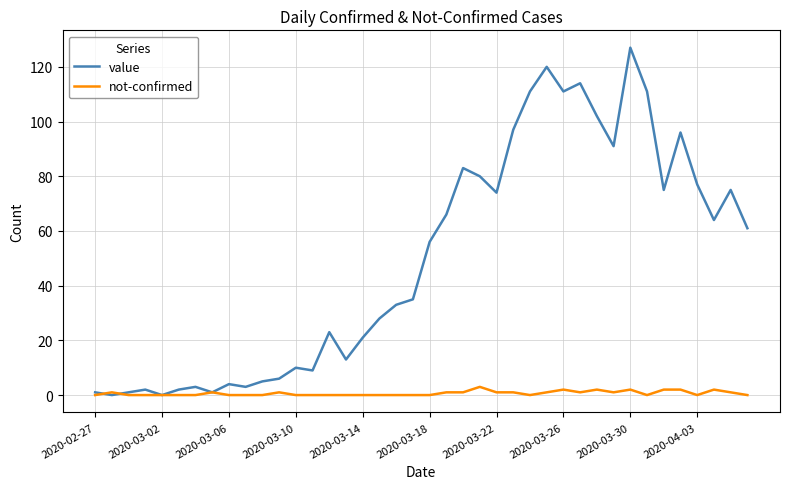

What is the difference between the second highest and second lowest values in the value series?

120